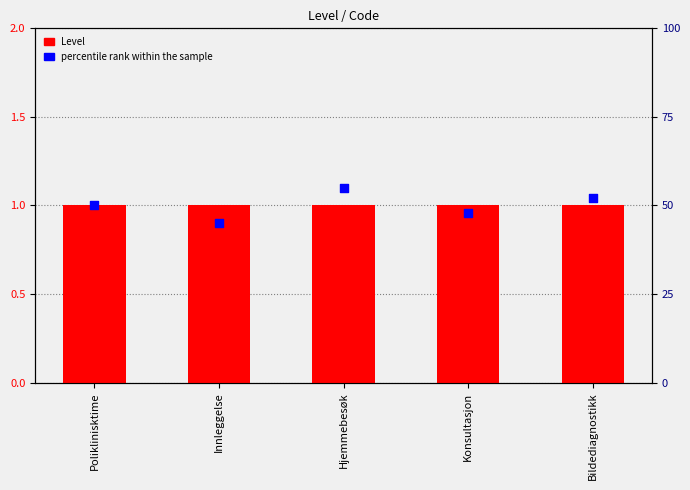

Which series has the largest total across all categories?

percentile rank within the sample